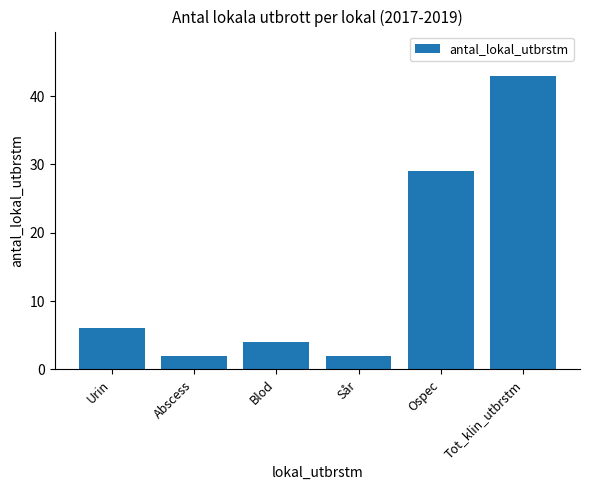

What is the maximum value shown in the chart?

43